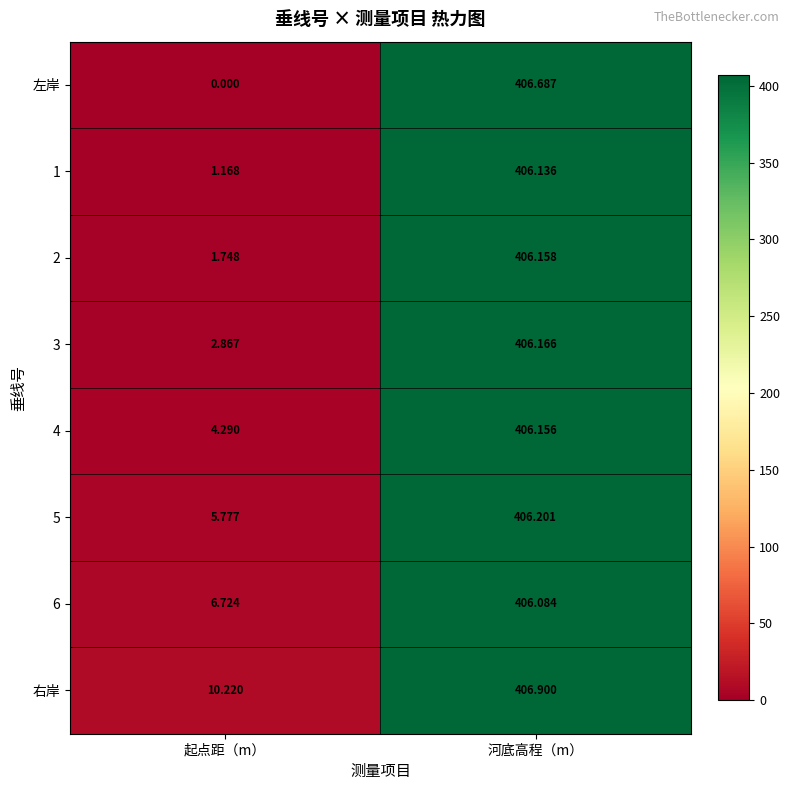

At 起点距（m）, list the series in order from smallest to largest.

左岸, 1, 2, 3, 4, 5, 6, 右岸